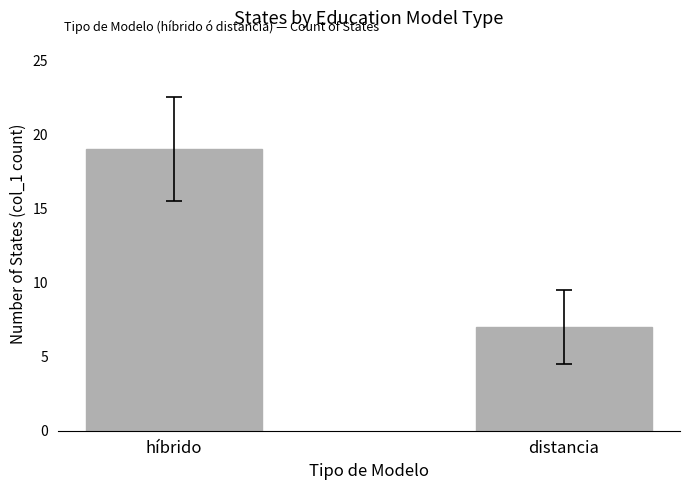

How many values are between 7 and 19?

2